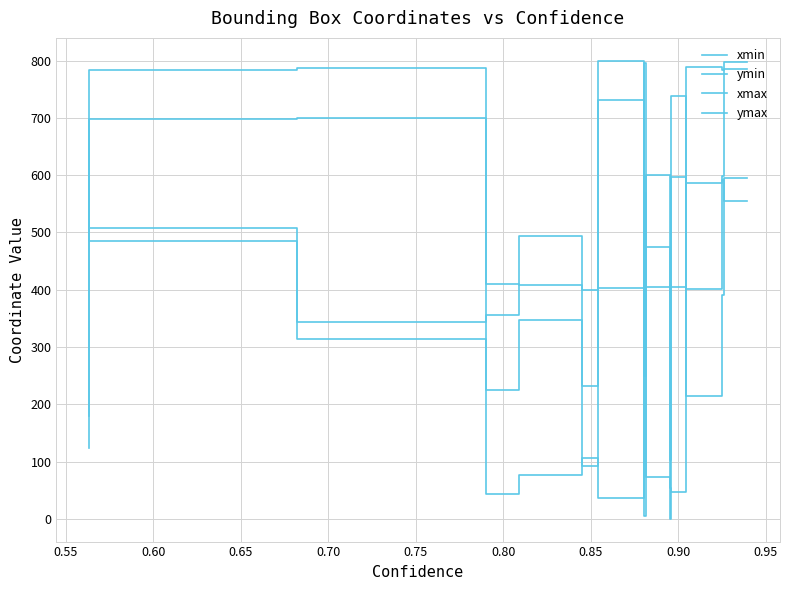

True or false: ymax and ymin cross at least once.

False